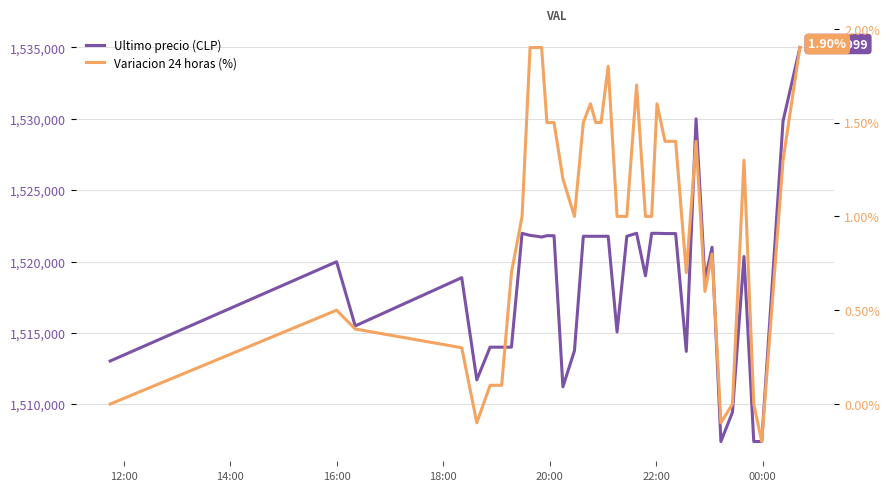

Is it true that Ultimo precio (CLP) equals 302019.2 at 33?

False